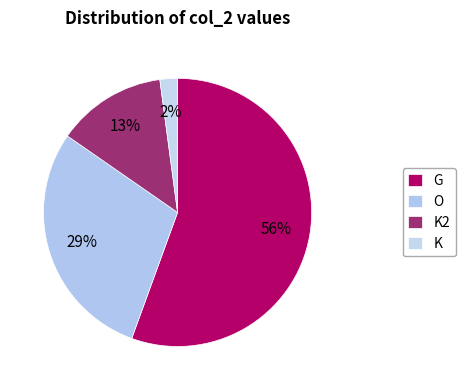

To the nearest percent, what is the combined percentage of K2 and O?

42%